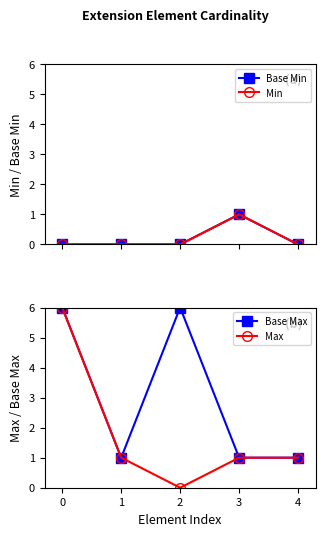

How many lines are shown in the chart?

4